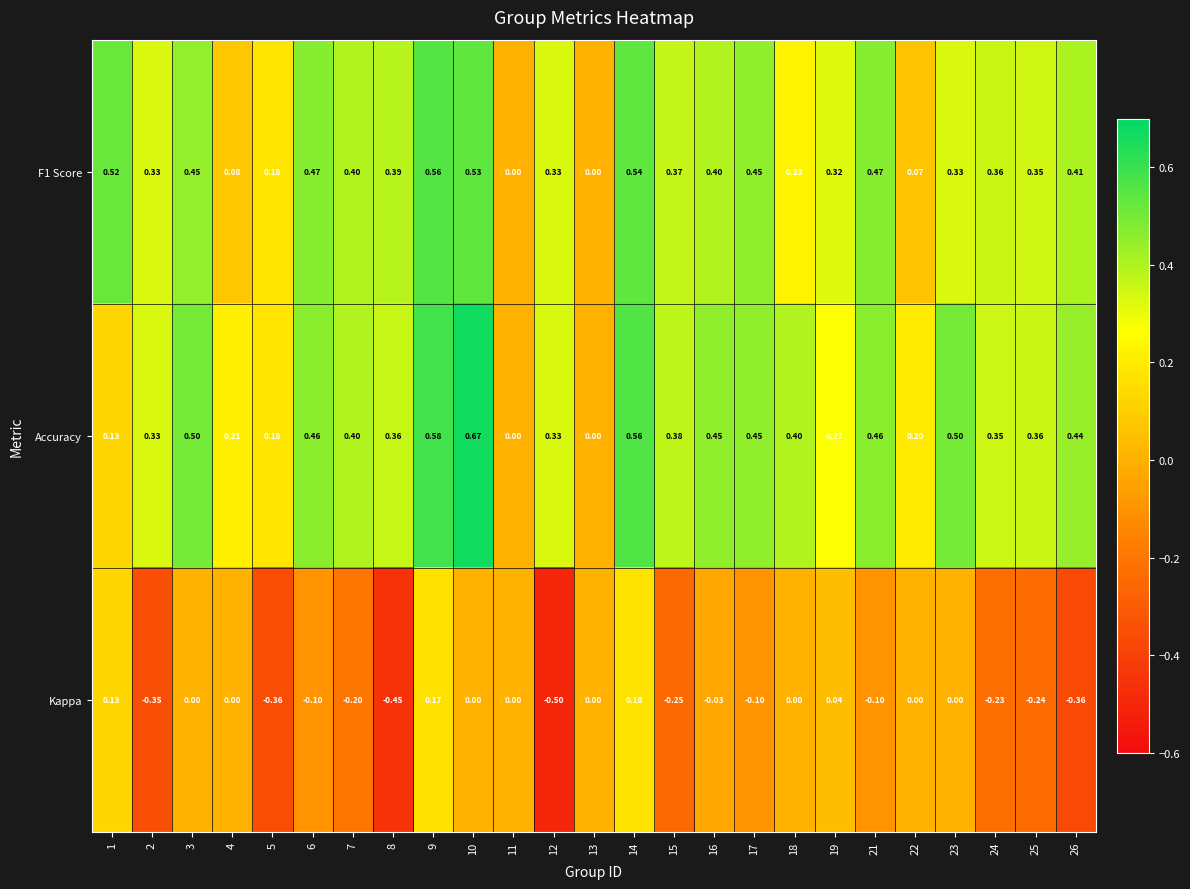

Which series has the largest total across all categories?

Accuracy